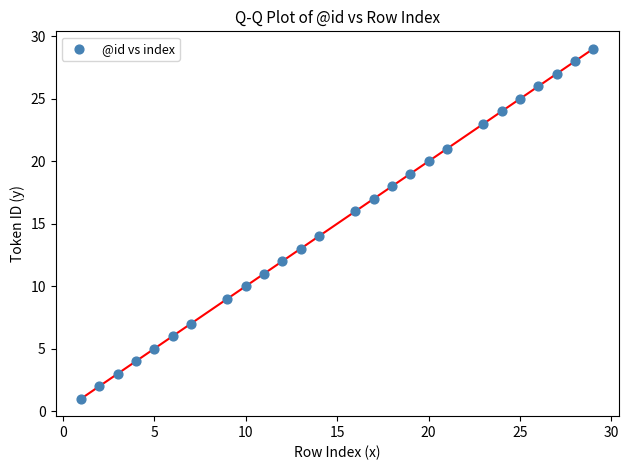

What is the range of Y values (max minus min)?

28